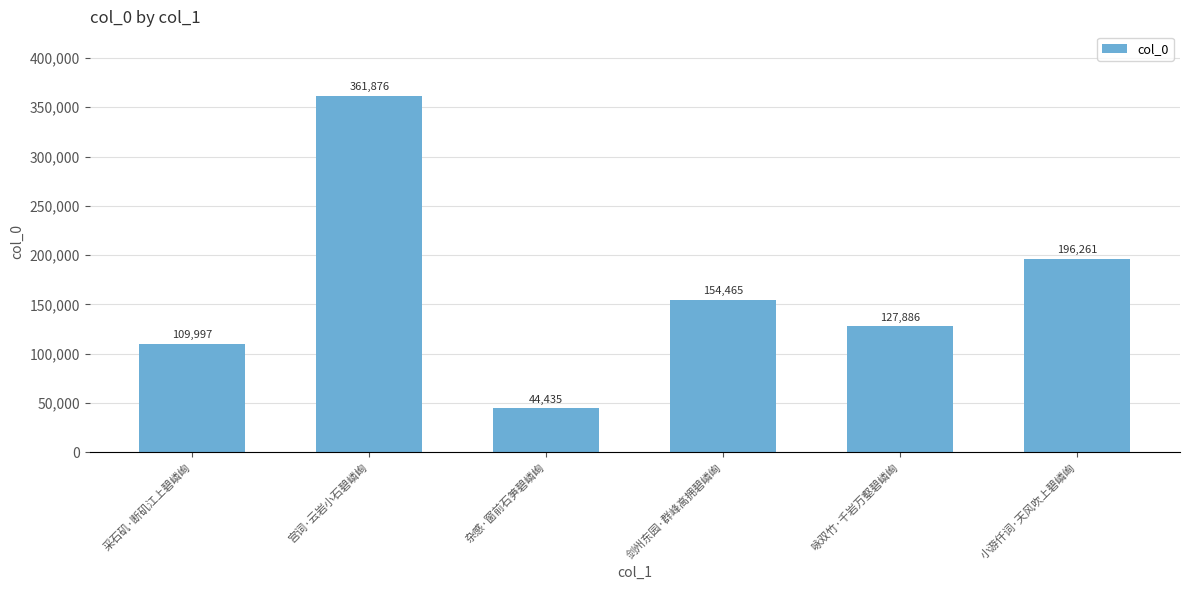

What is the label of the 5th bar from the left?

咏双竹·千岩万壑碧嶙峋